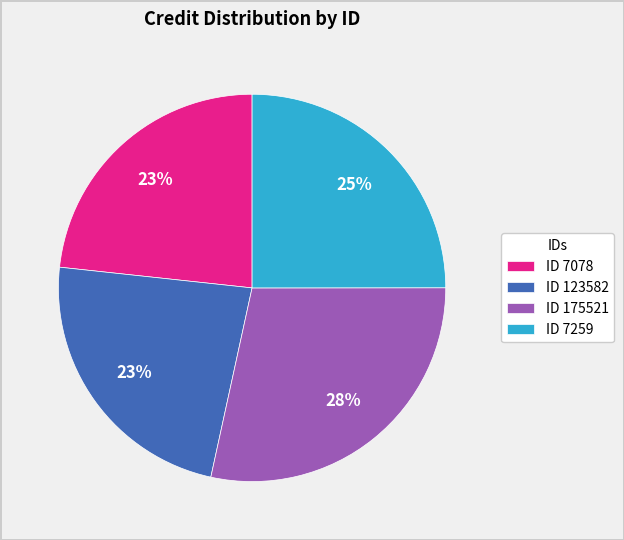

True or false: ID 7078 accounts for 23% of the total.

True